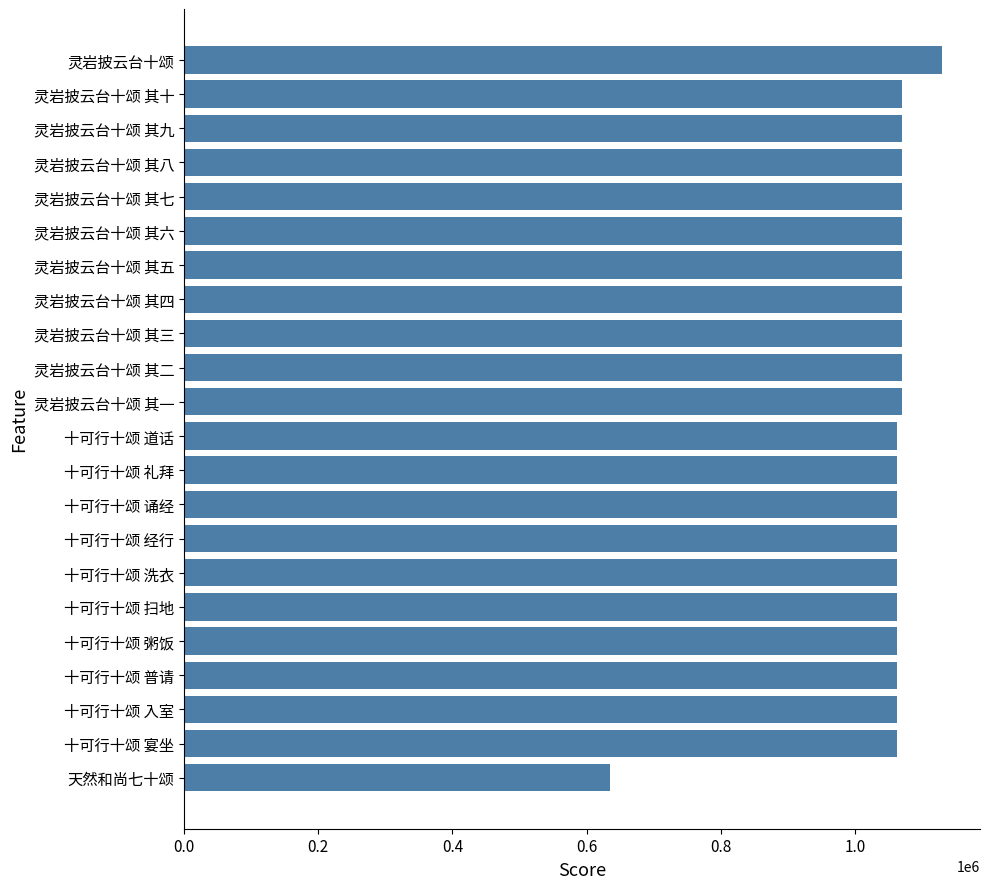

How many bars are there in total?

22